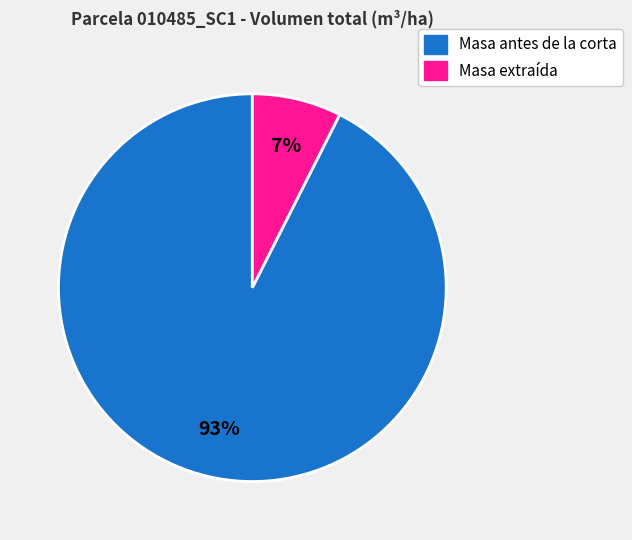

Does Masa antes de la corta represent more than half of the total?

Yes